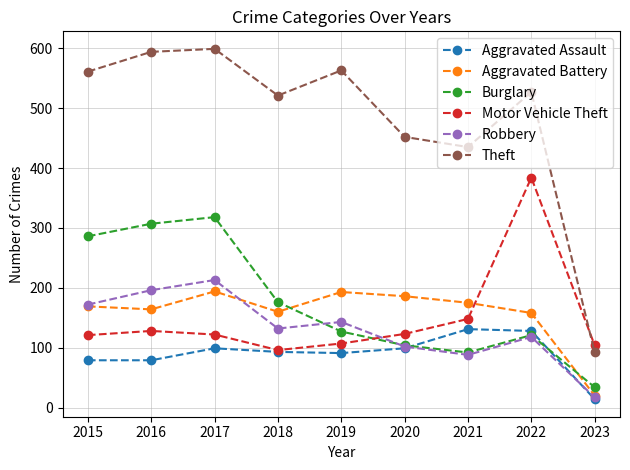

Which series has the largest total across all categories?

Theft